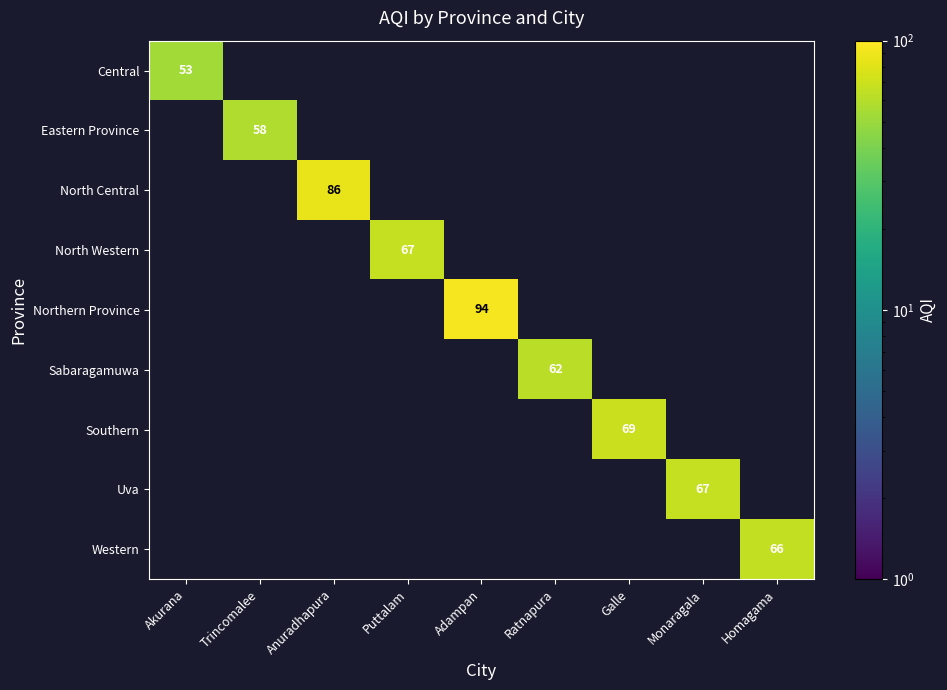

At which category does the chart reach its peak across all series?

Adampan